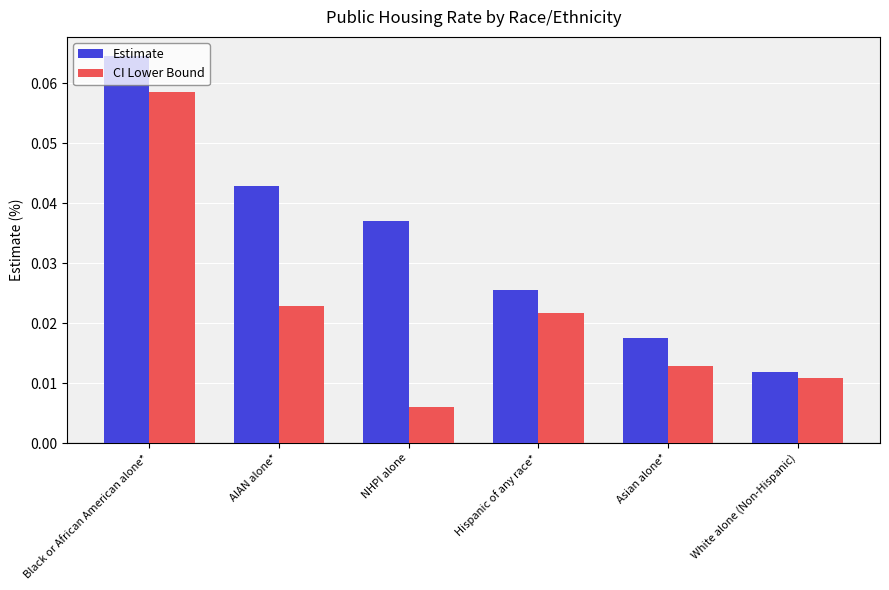

At which category is the sum across all series the highest?

Black or African American alone*